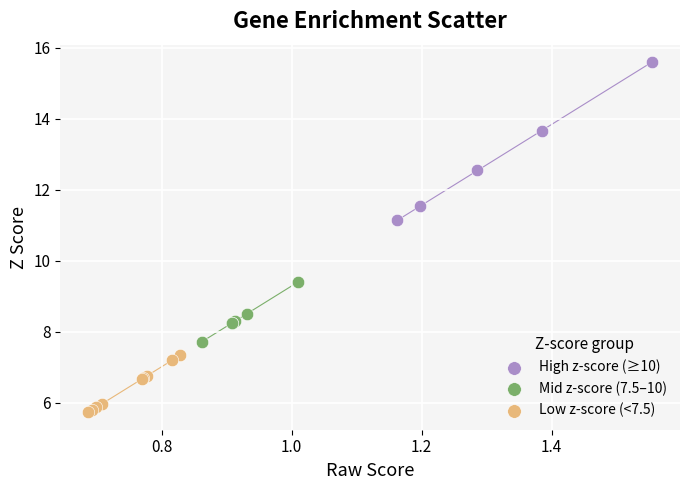

Which series reaches the minimum Y coordinate?

Low z-score (<7.5)